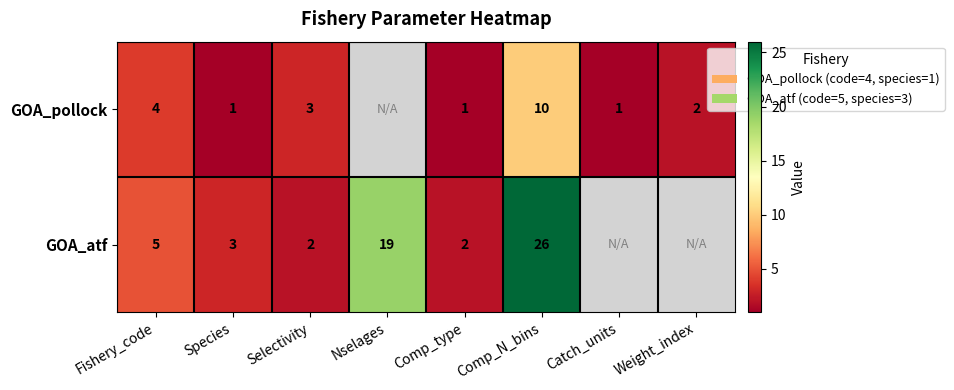

What is the total value across all series at Comp_type?

3